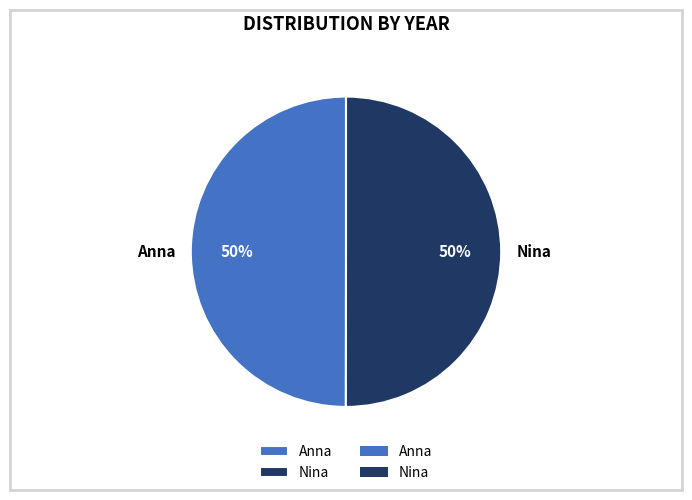

Combined, do Anna and Nina account for over 50%?

Yes